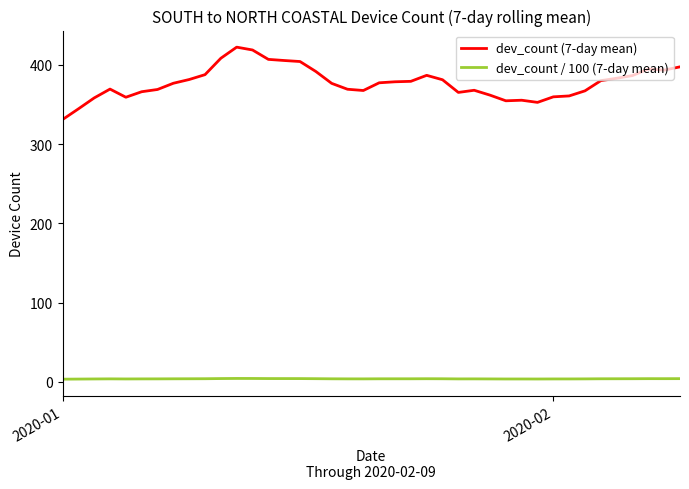

Which series has the largest range (max minus min)?

dev_count (7-day mean)